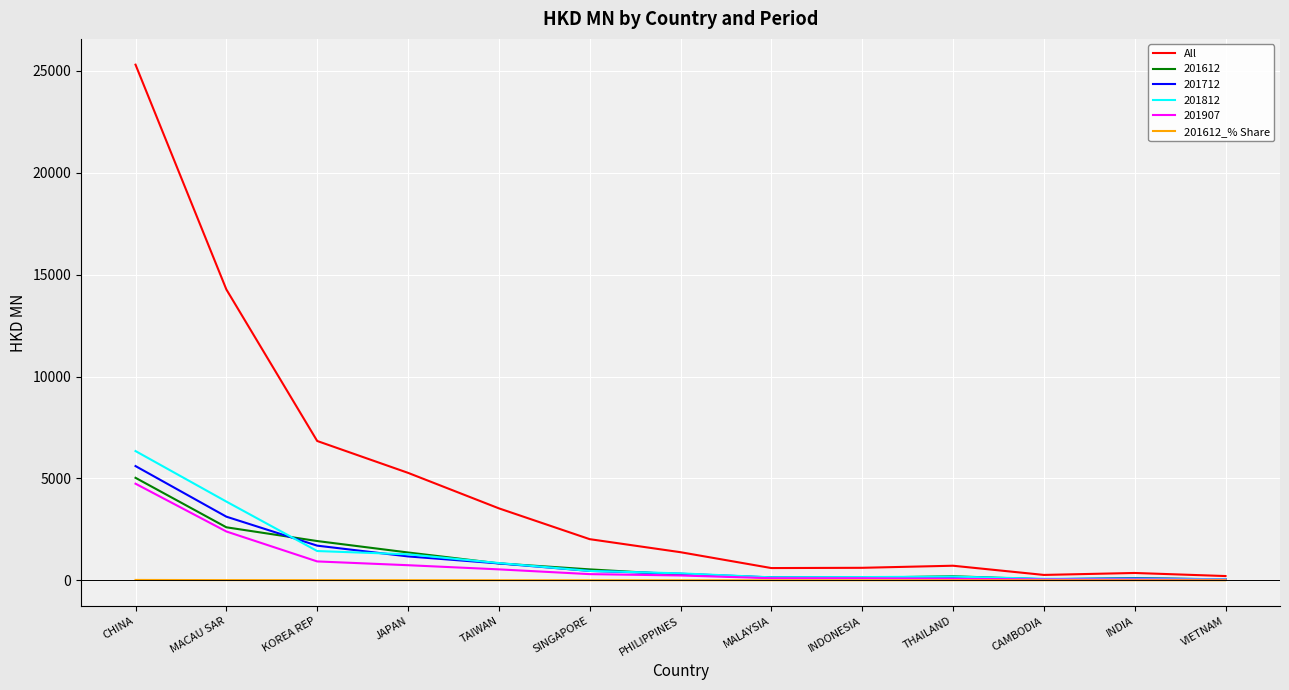

Count the number of categories in the chart.

13